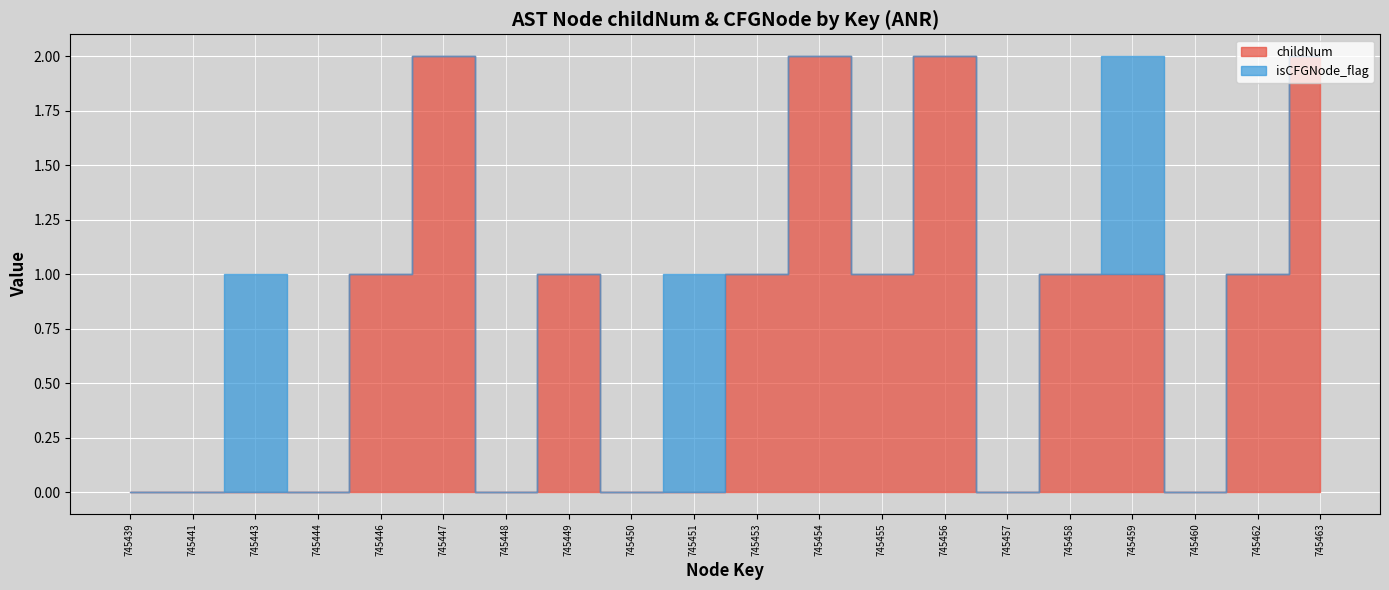

Which category has the lowest value in the isCFGNode_flag series?

745439